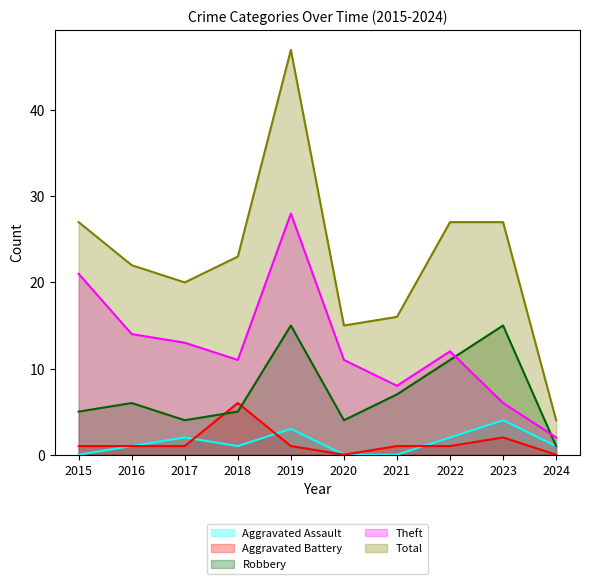

At how many categories does at least one series exceed 17?

7